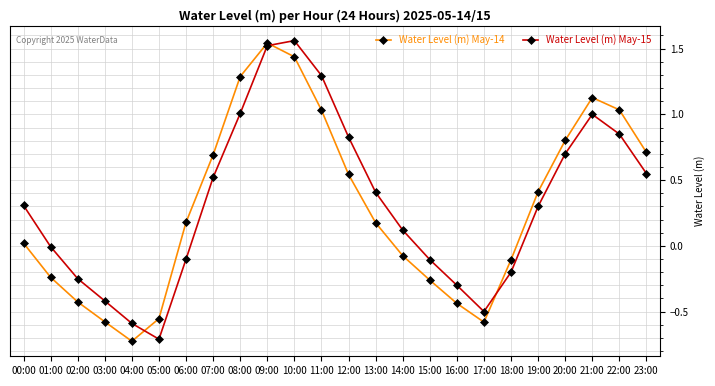

What is the total value across all series at 17:00?

-1.1